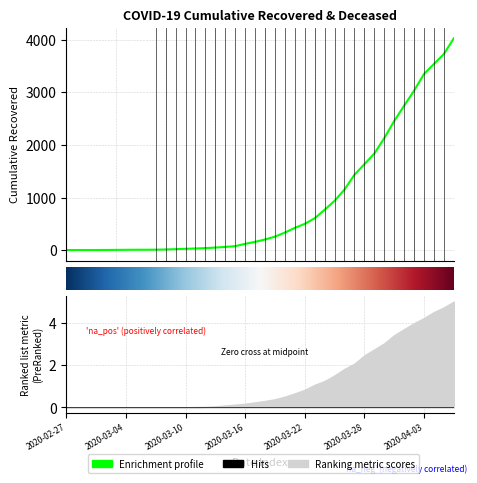

What is the approximate value at 30, to the nearest 10?

1630